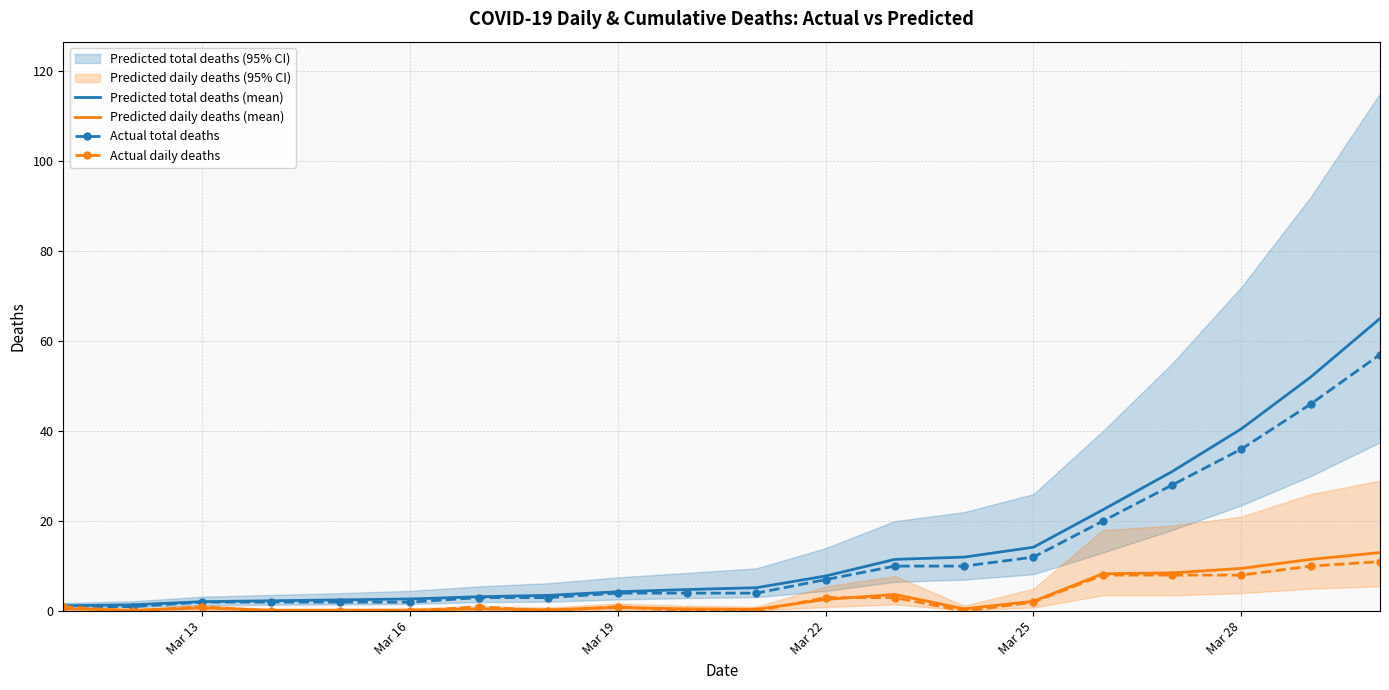

The Actual daily deaths series shows 13.9 at Mar 28. True or false?

False